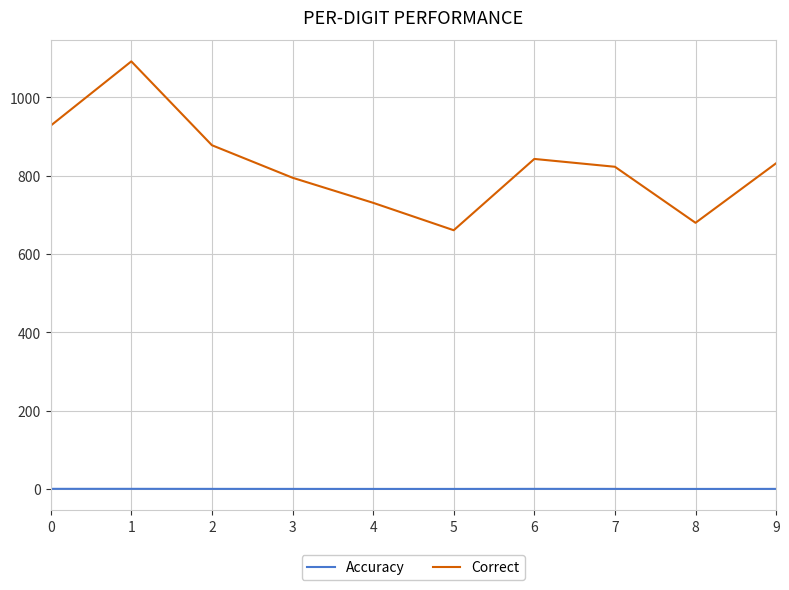

Which series has the largest range (max minus min)?

Correct